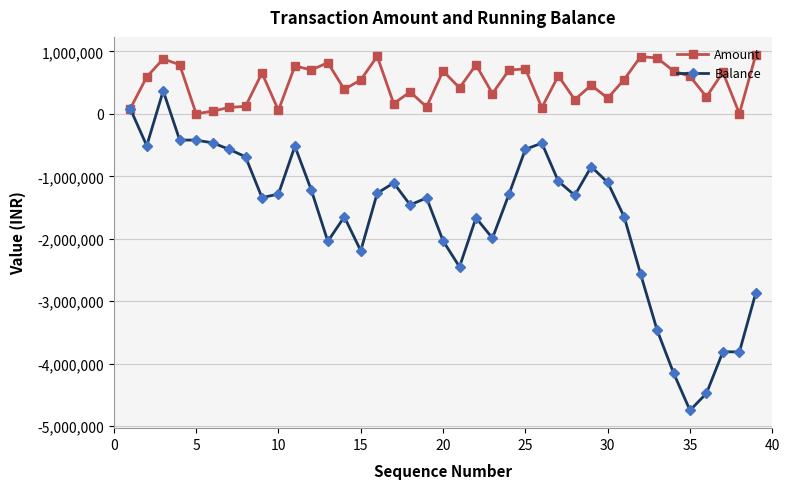

List the series in order of their peak value, lowest first.

Balance, Amount